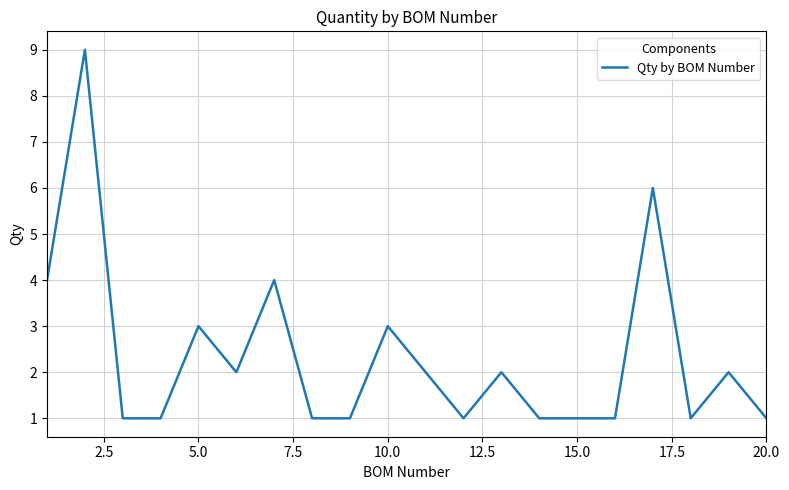

What is the maximum value shown in the chart?

9